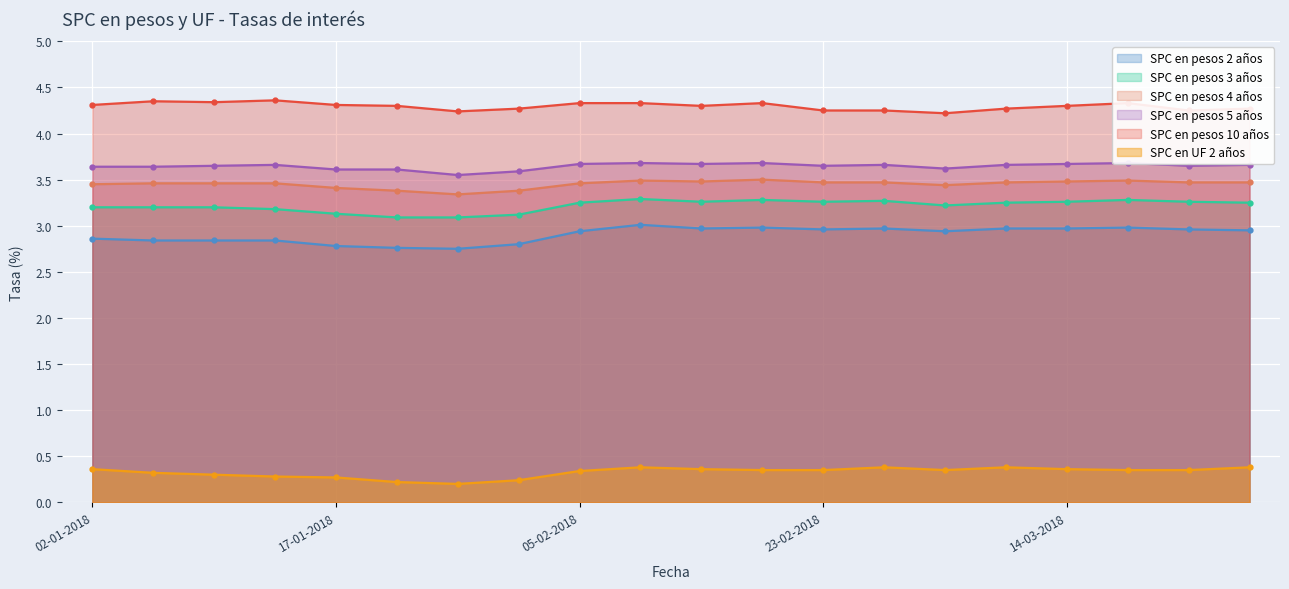

What is the value of the SPC en pesos 2 años point at the 10th from the left?

3.0